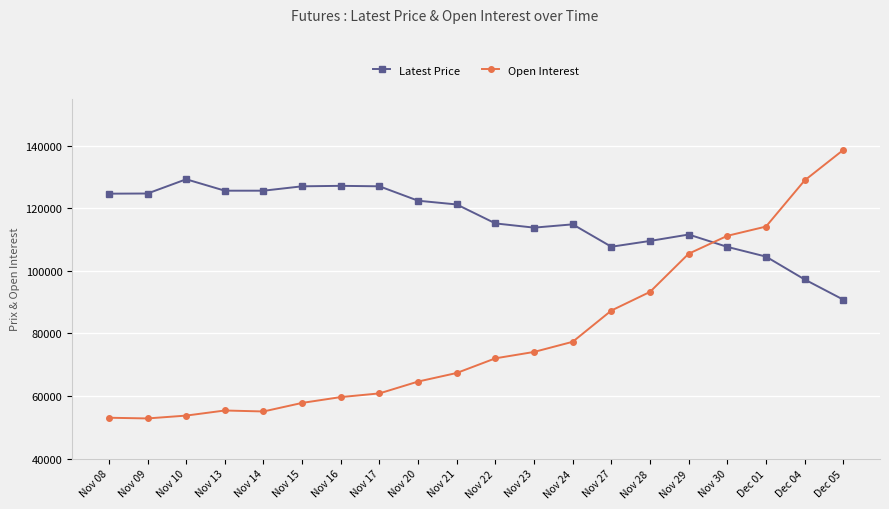

What is the approximate value of Open Interest at Nov 14, to the nearest 100?

55100